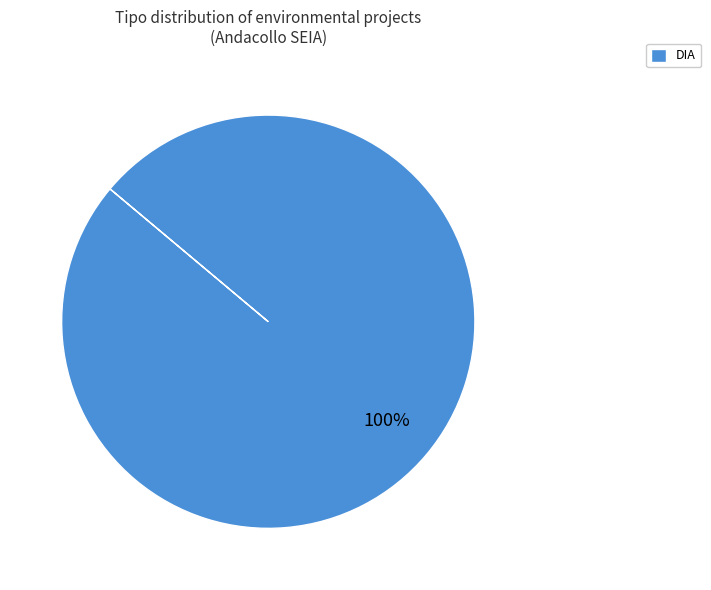

True or false: DIA accounts for 100% of the total.

True